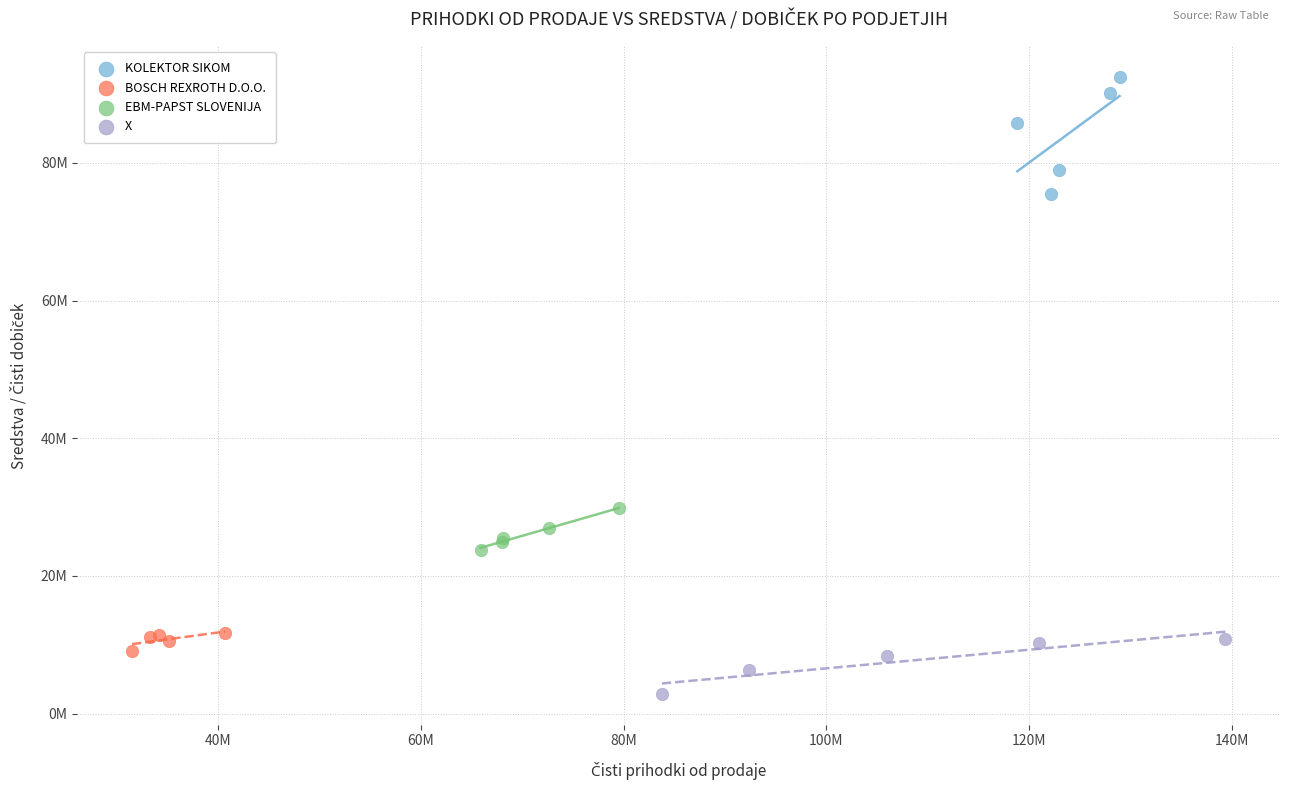

What are all the series names shown in the legend?

KOLEKTOR SIKOM, BOSCH REXROTH D.O.O., EBM-PAPST SLOVENIJA, X